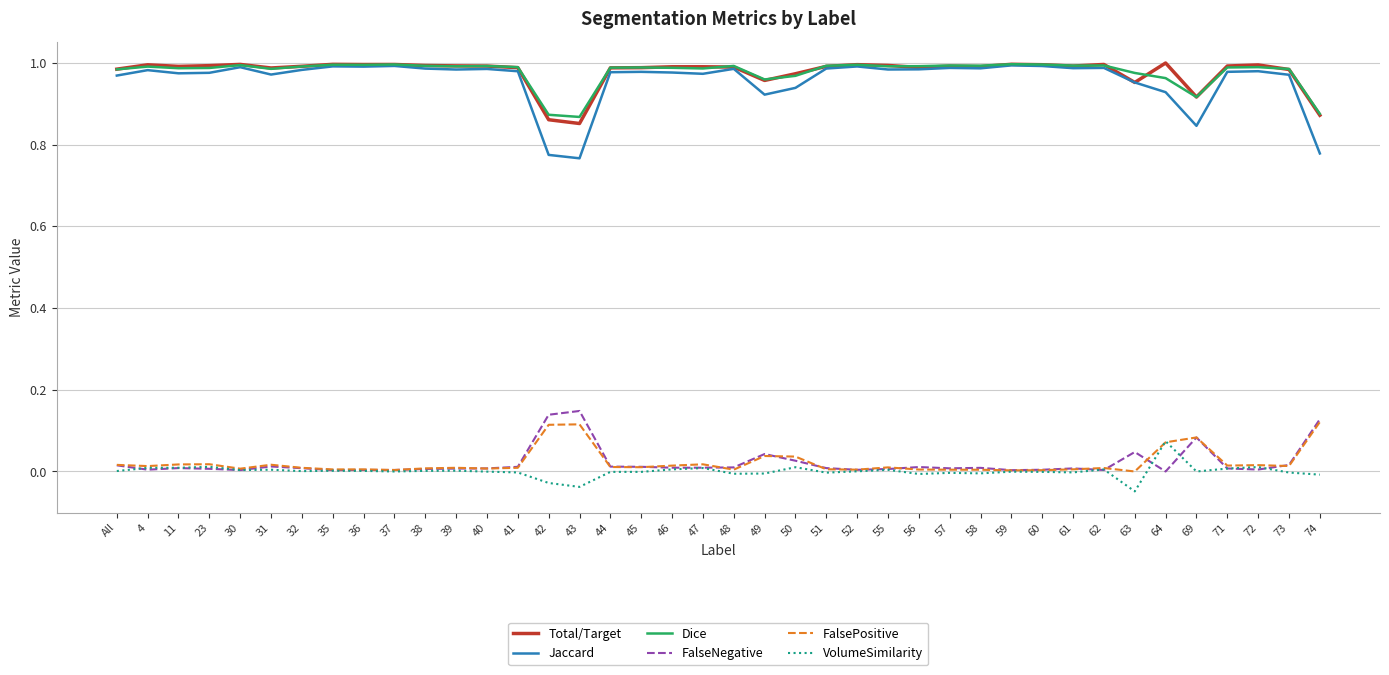

True or false: Dice and FalsePositive cross at least once.

False